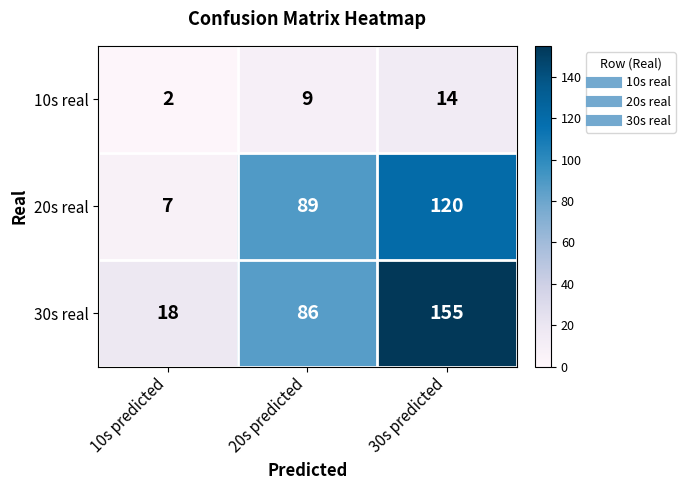

Rank the series at 20s predicted from highest to lowest value.

20s real, 30s real, 10s real